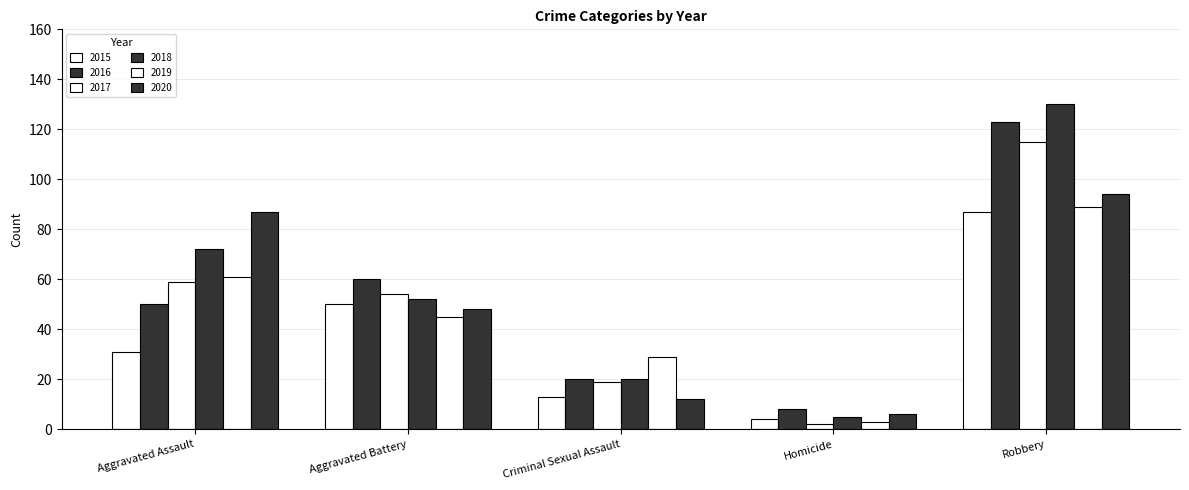

How many distinct data groups are displayed?

6